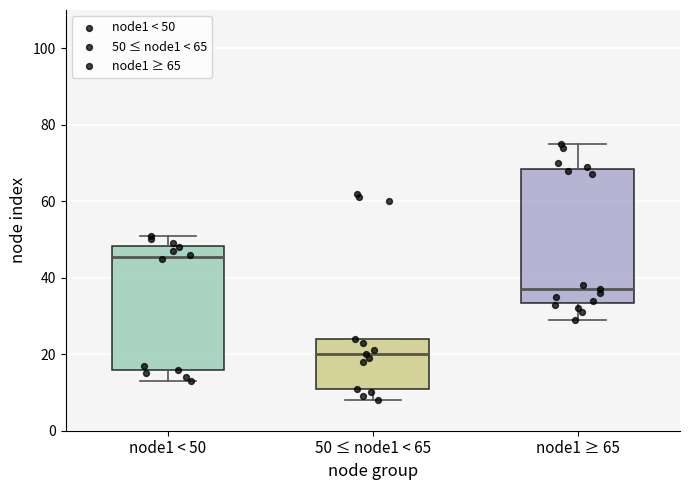

Reading left to right, read every box against the y-axis: the position of its median line, the range the box covers, and the ends of its whiskers. The values are not printed on the chart, so give them approximately, as read against the axis.

node1 < 50: median 46, box 16 to 48, whiskers 14 to 52
50 ≤ node1 < 65: median 20, box 12 to 24, whiskers 8 to 24
node1 ≥ 65: median 38, box 34 to 68, whiskers 30 to 76